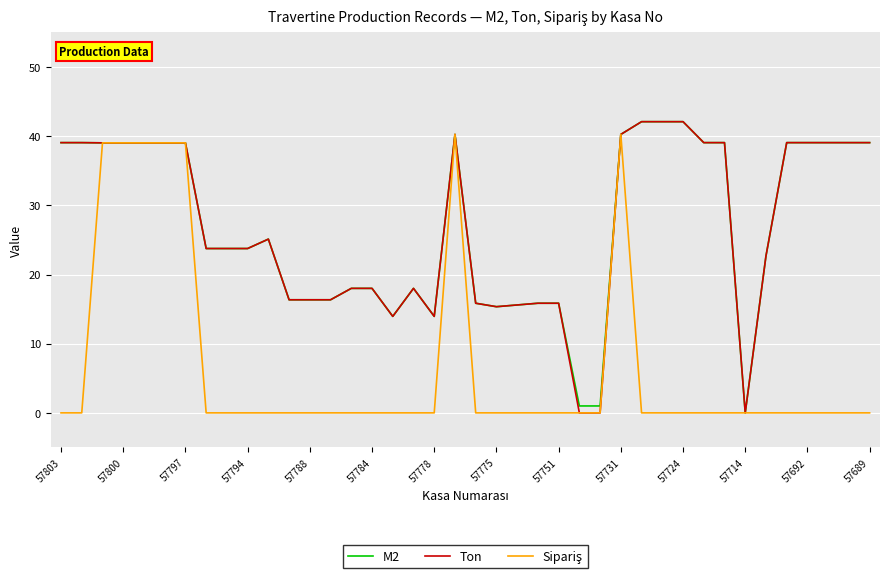

What is the greatest value displayed?

42.1